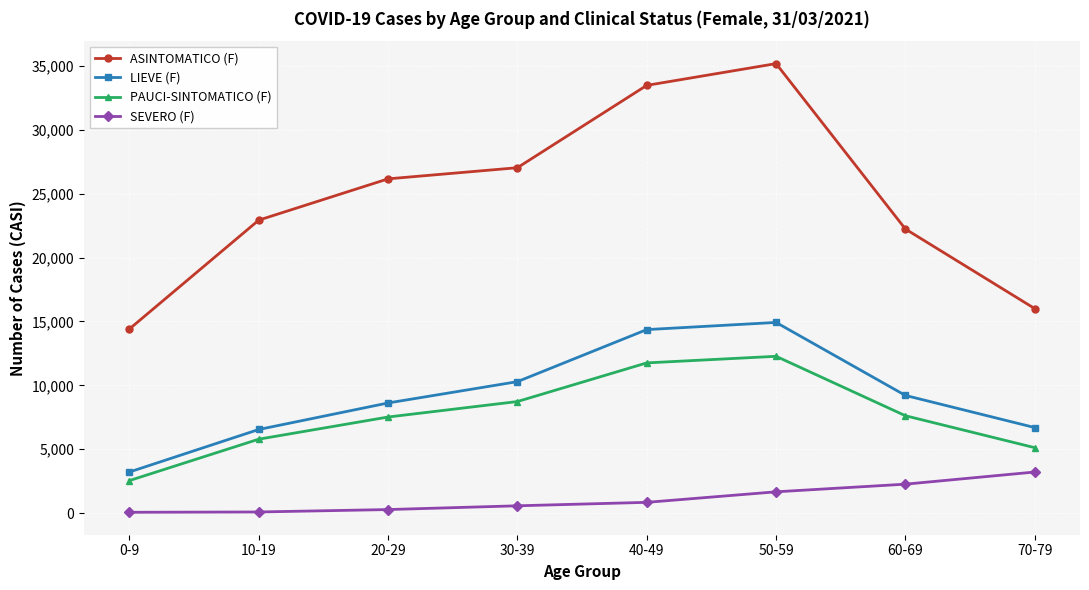

At which label is SEVERO (F) closest to 1647?

50-59